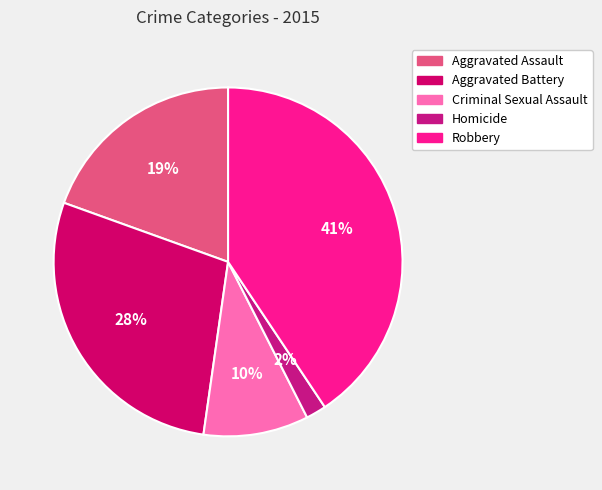

Which category has the smallest portion of the pie?

Homicide